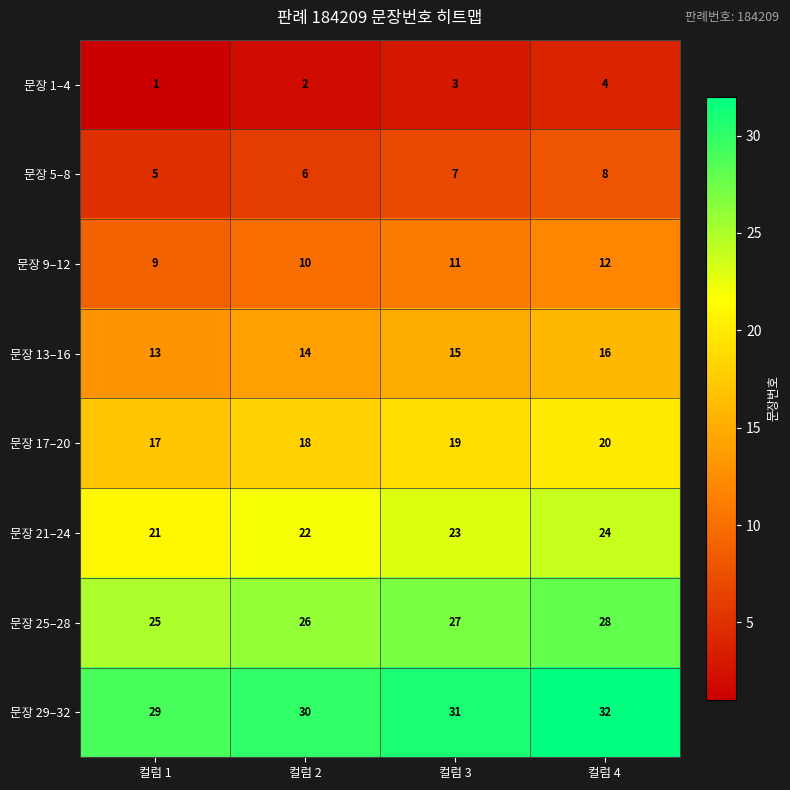

The 문장 13–16 series shows 3 at 컬럼 2. True or false?

False